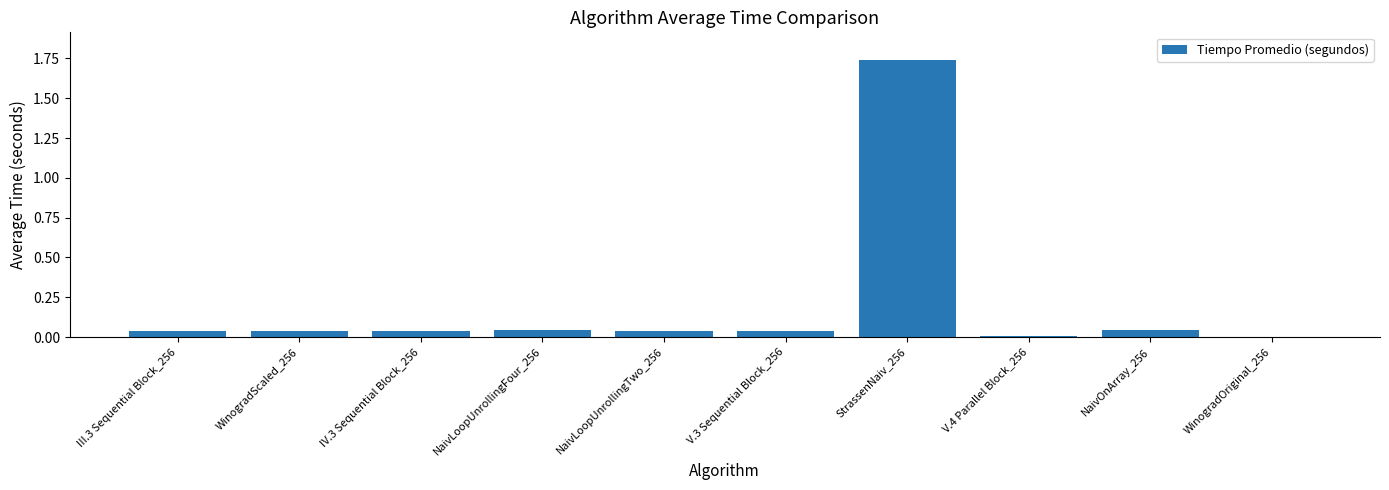

At which category does the chart reach its peak across all series?

StrassenNaiv_256